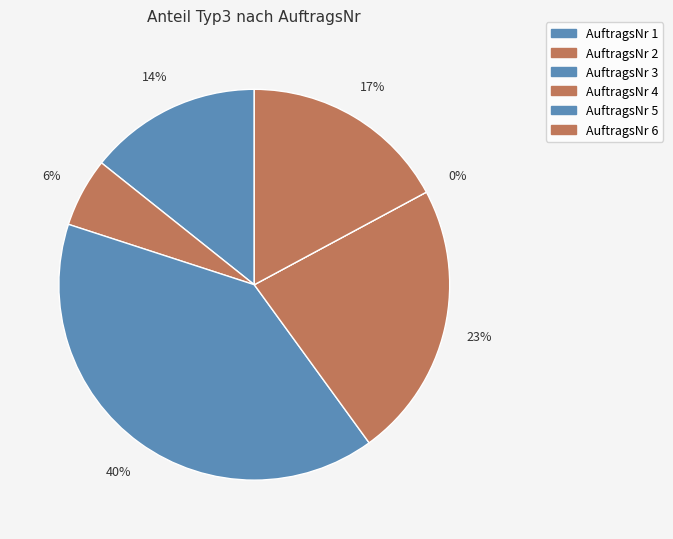

Is it true that 3 is 40% of the pie?

True